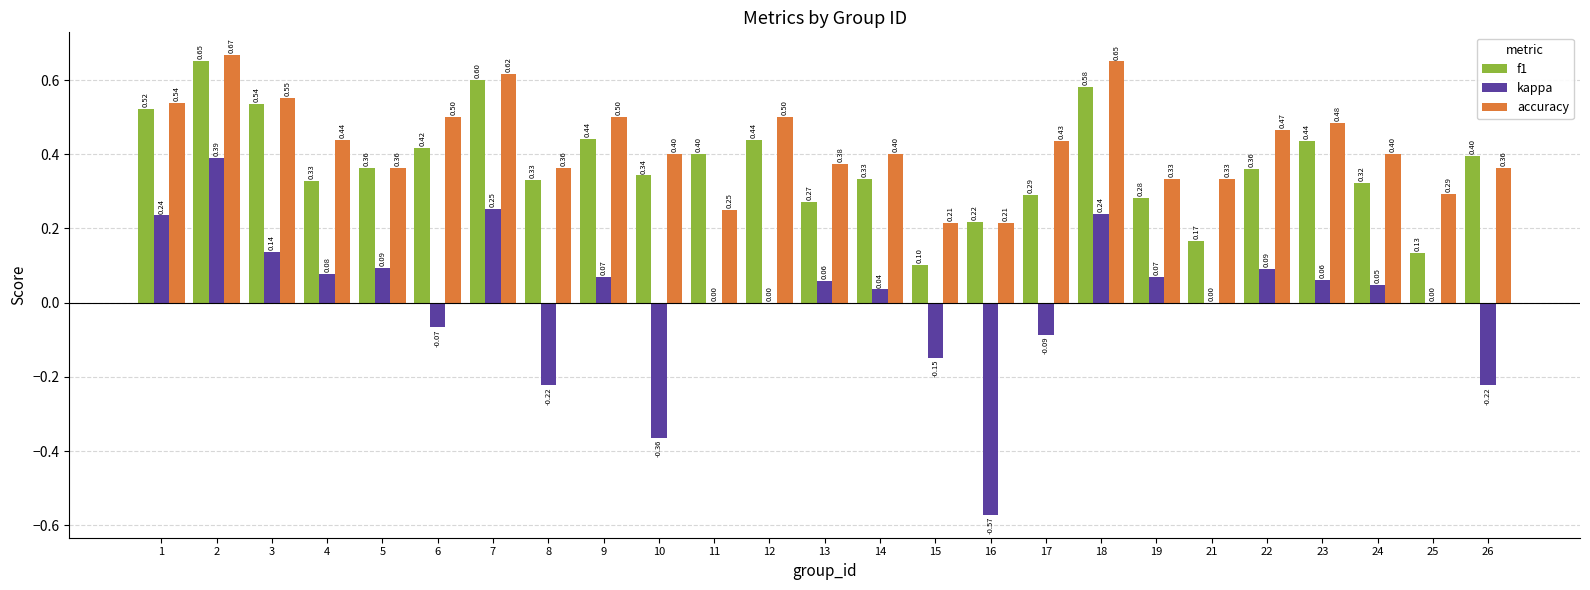

What are all the series names shown in the legend?

f1, kappa, accuracy